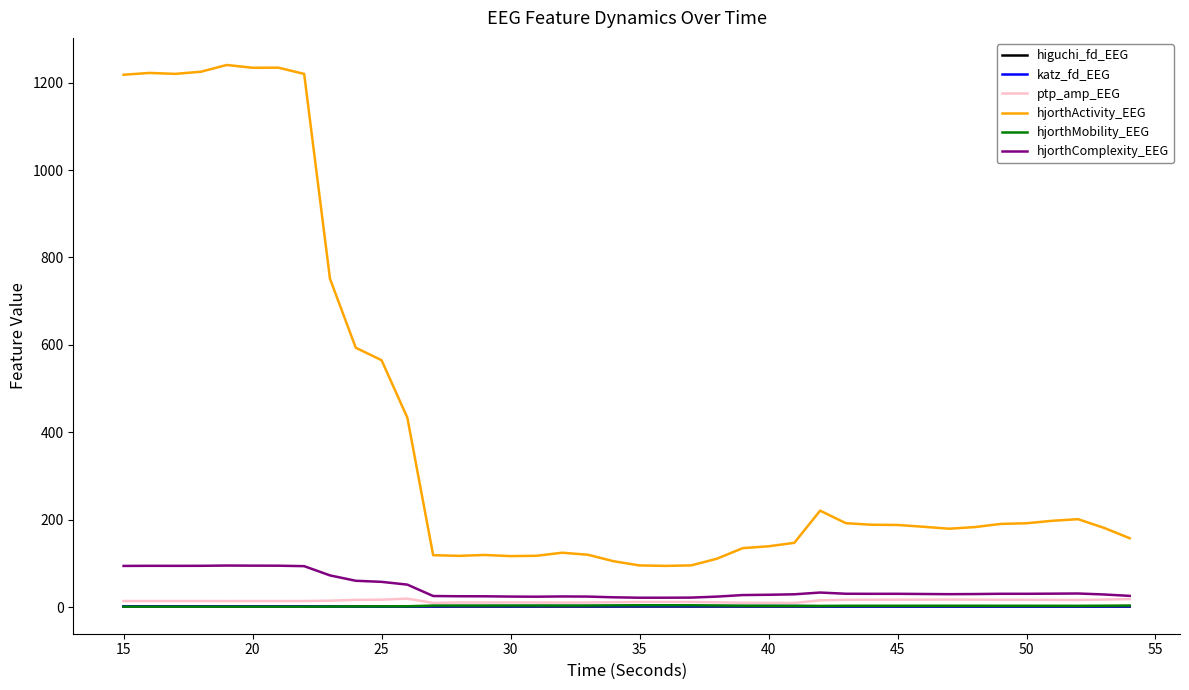

After their last crossing, which series has the higher values: hjorthMobility_EEG or higuchi_fd_EEG?

hjorthMobility_EEG